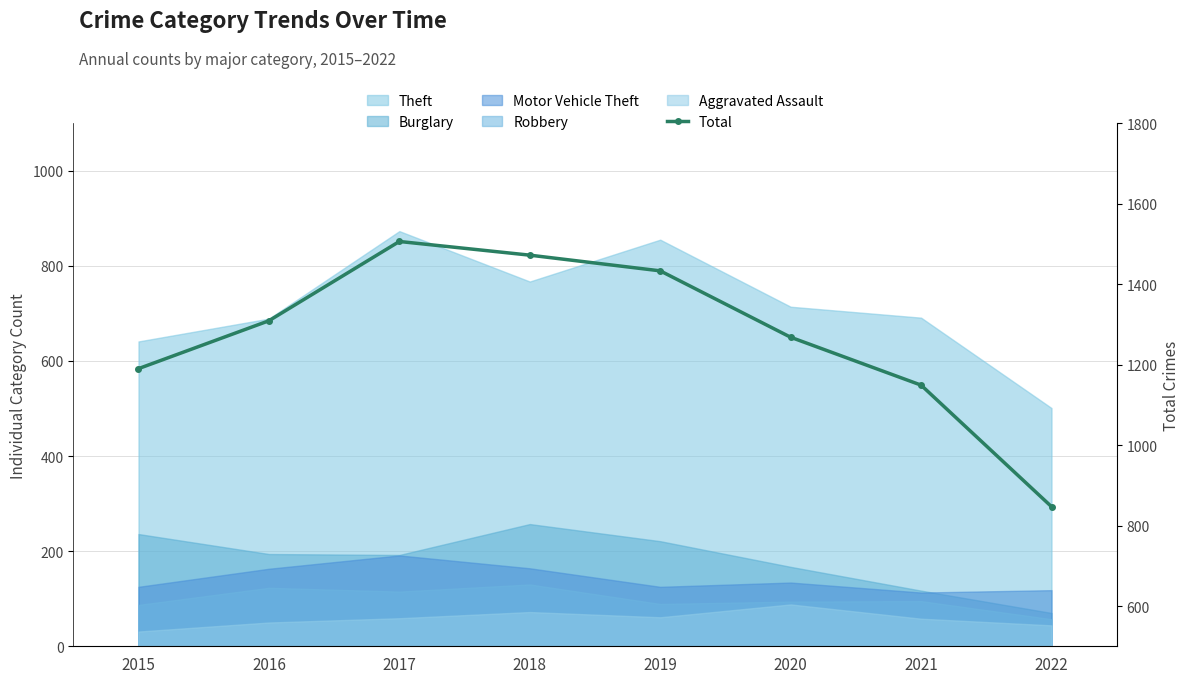

Which has a higher value, 2021 or 2018?

2018